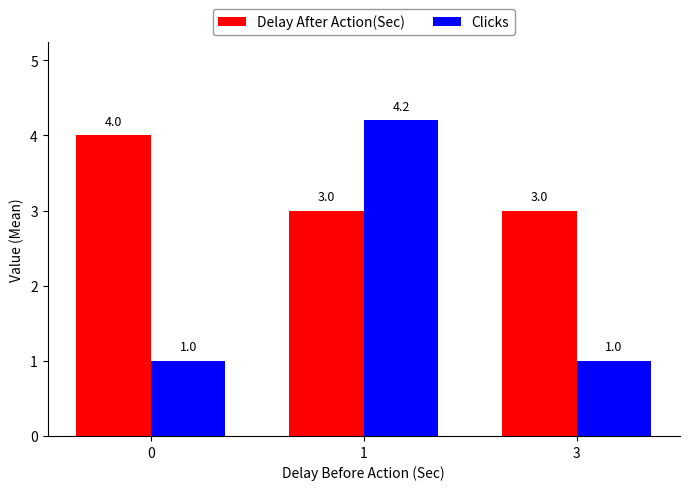

The Delay After Action(Sec) series shows 4.0 at 0. True or false?

True